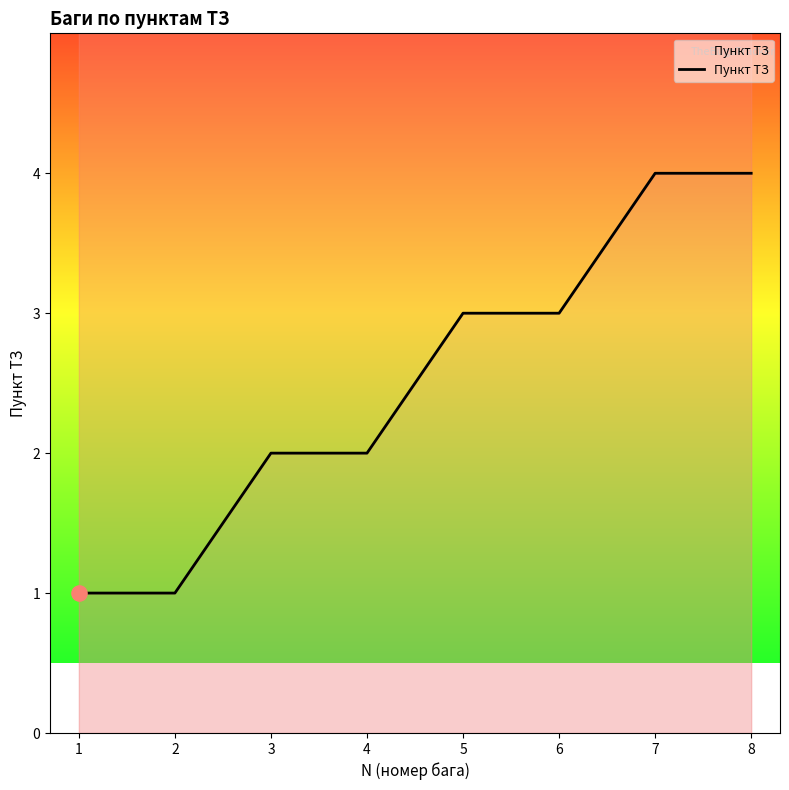

Approximately how many times larger is the value at 4 compared to 3?

1.0